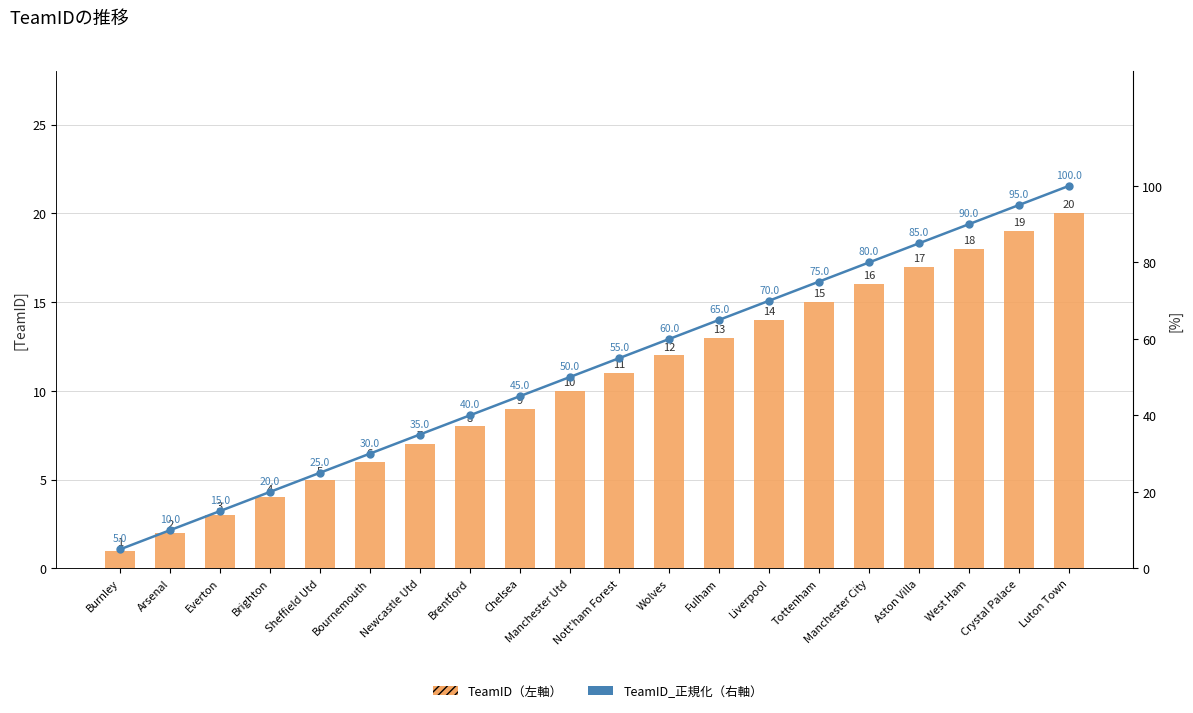

Rank the series by their maximum value, from highest to lowest.

TeamID_正規化（右軸）, TeamID（左軸）